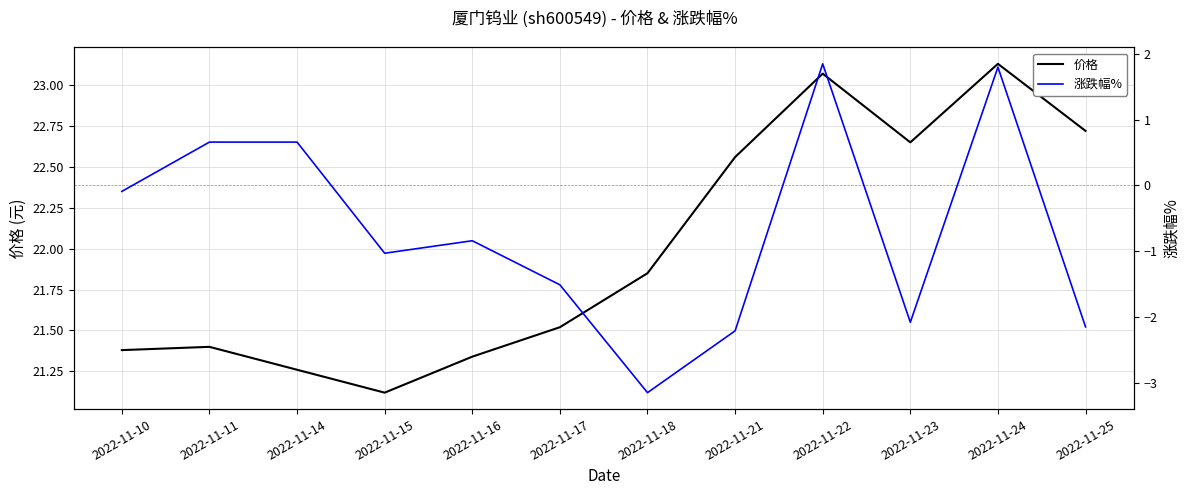

How many interior local peaks does the 涨跌幅% series have?

3